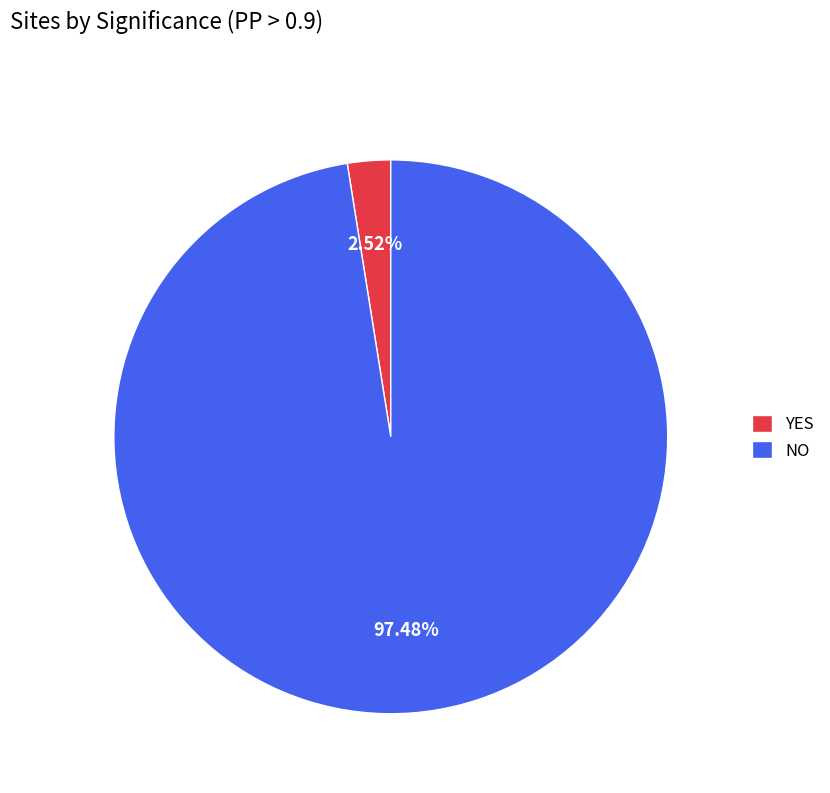

How many segments does this pie chart have?

2